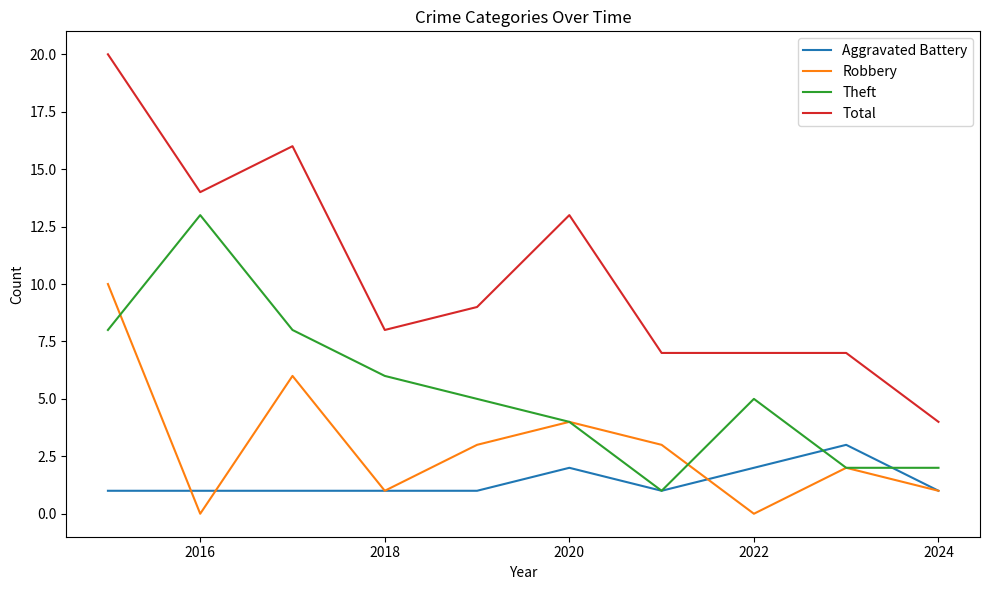

Which series has the largest total across all categories?

Total